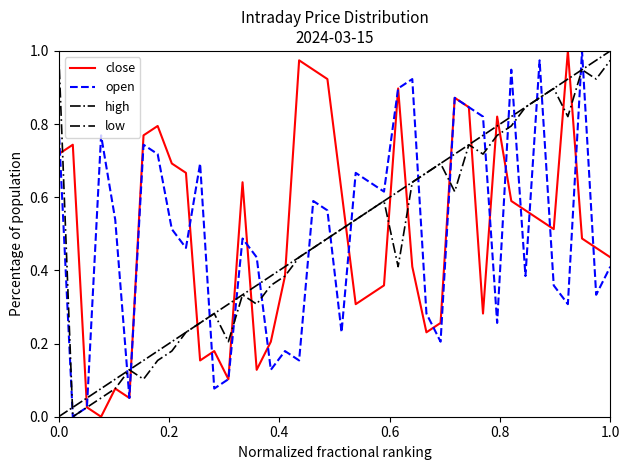

True or false: high and close intersect in this chart.

True